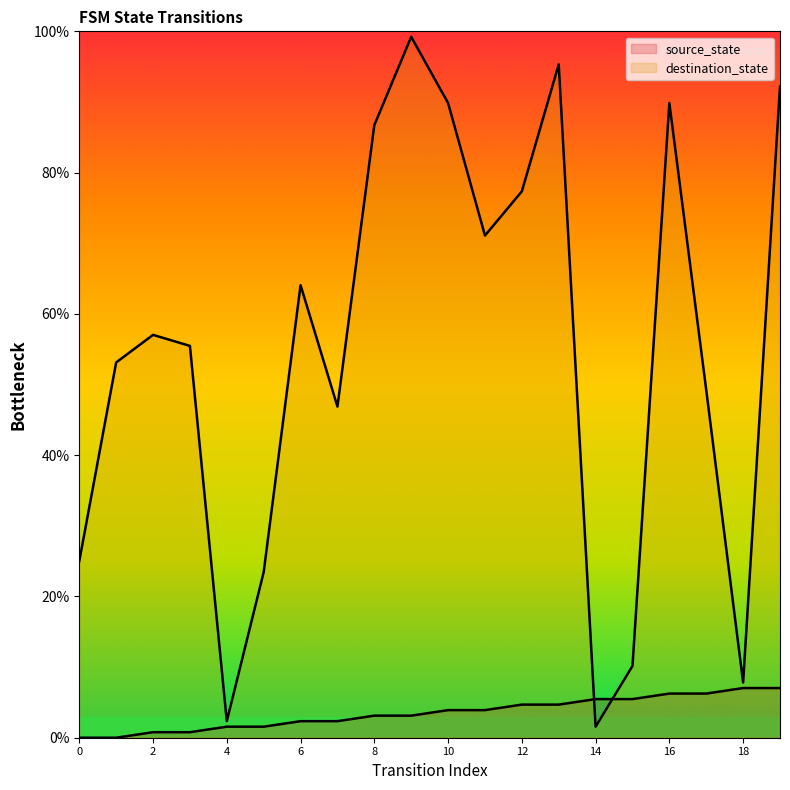

What is the average value of the source_state series?

3.5